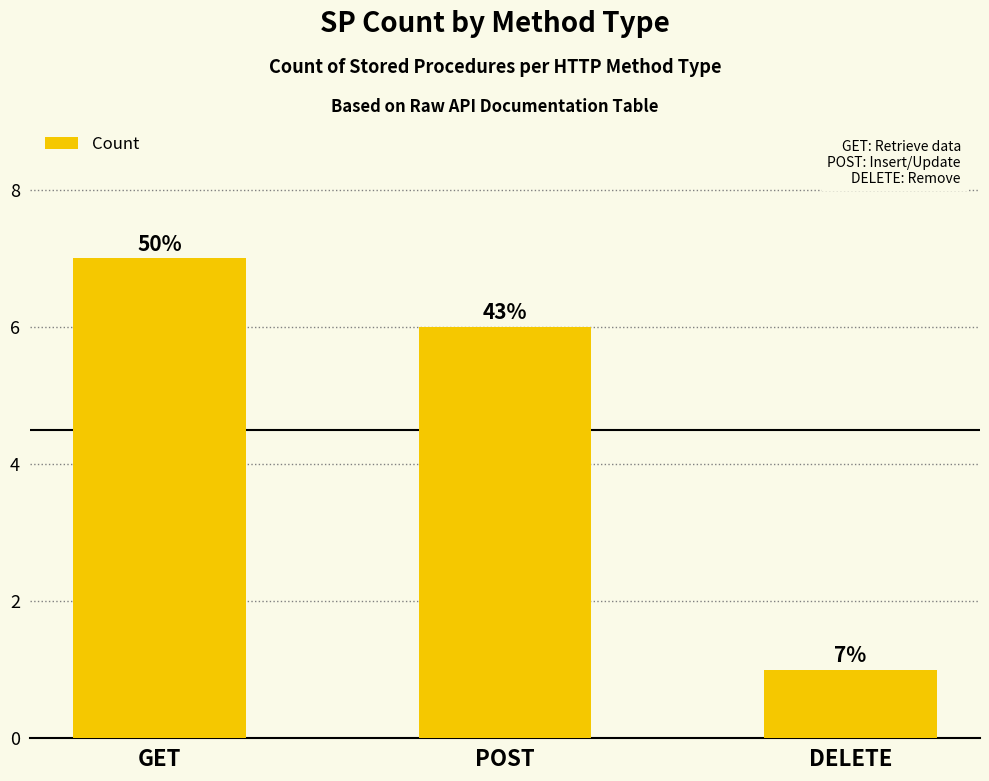

Are the bars horizontal?

No